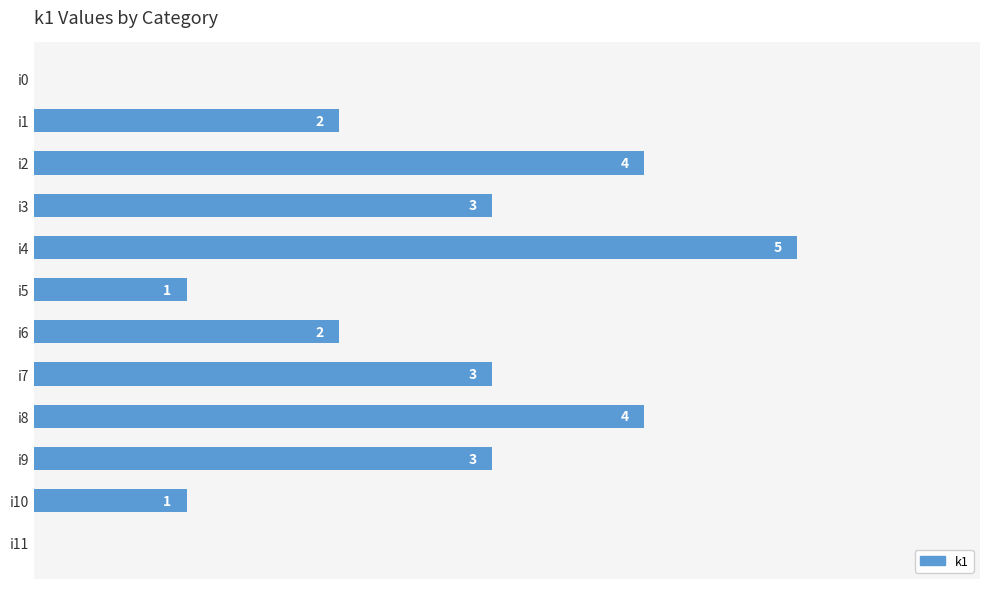

At which category does the chart reach its peak across all series?

i4